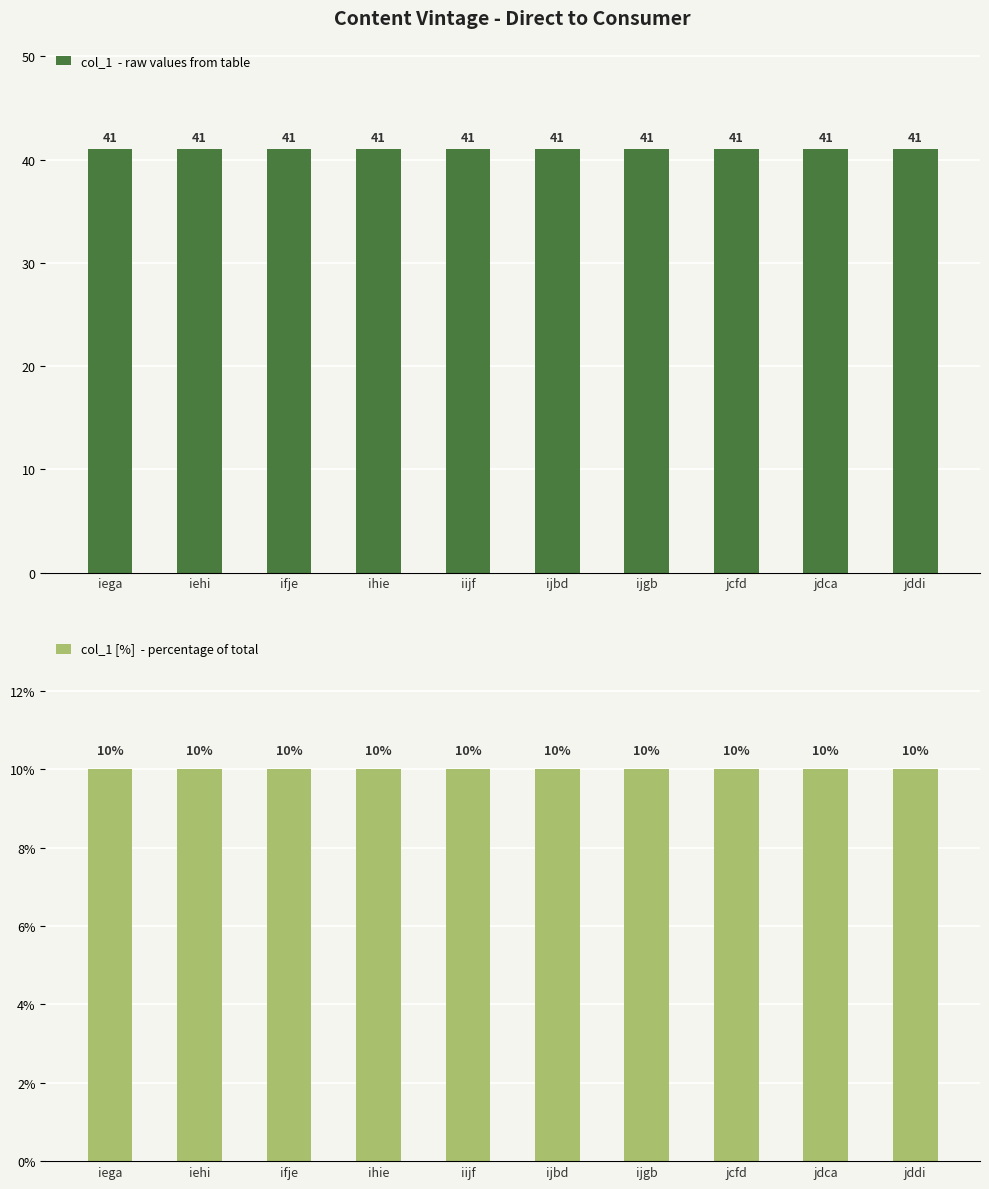

What is the value of the col_1 [%] bar at the 8th from the left?

10